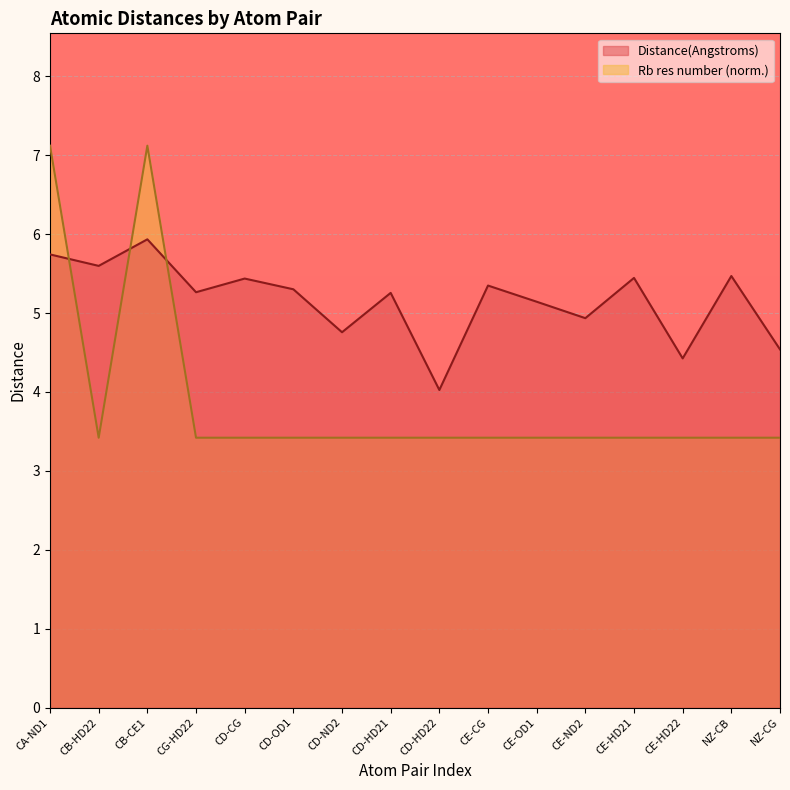

Does the chart display data point markers on the line(s)?

No